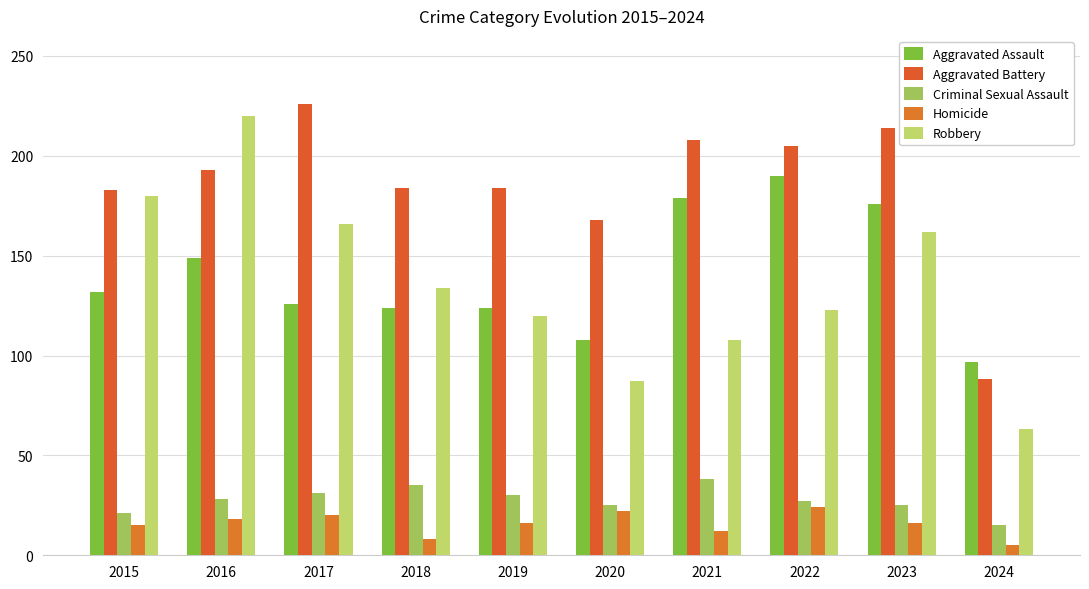

What is the average value of the Aggravated Battery series?

185